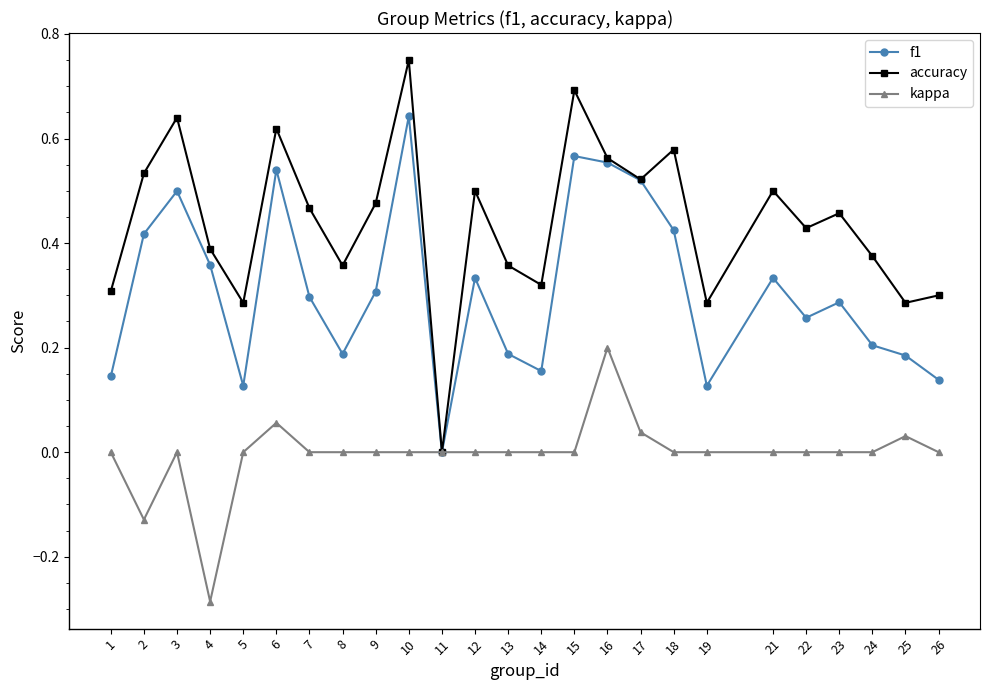

Rank the series by their maximum value, from lowest to highest.

kappa, f1, accuracy